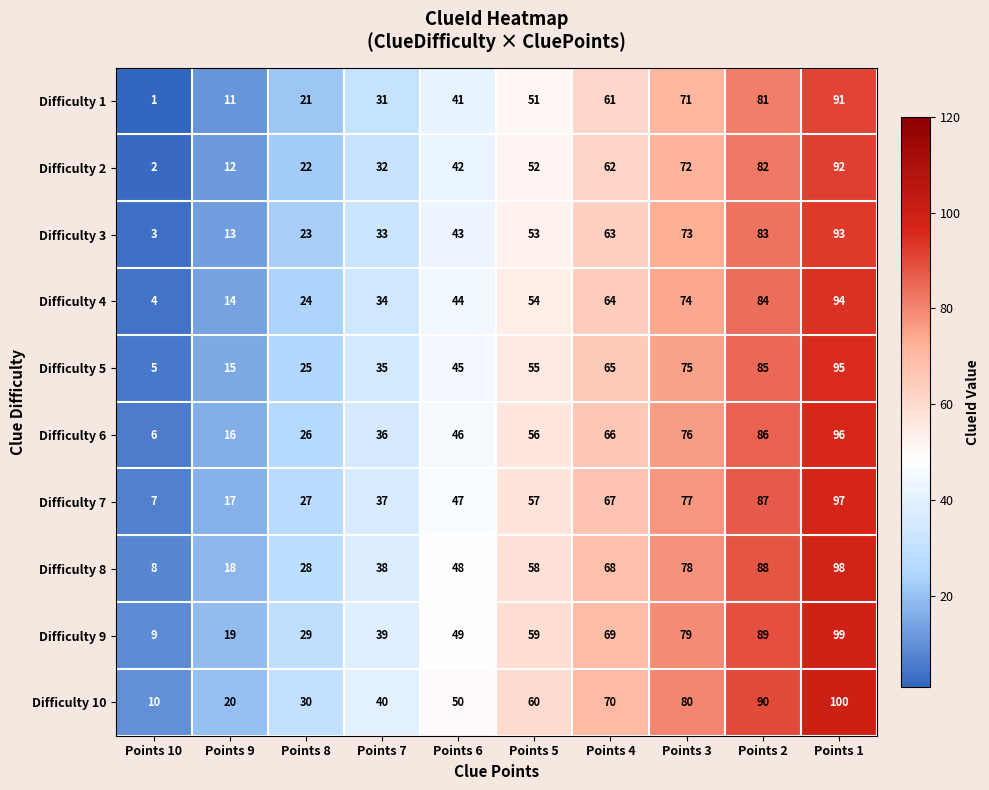

What value does the Difficulty 2 series have at Points 4, to the nearest 5?

60